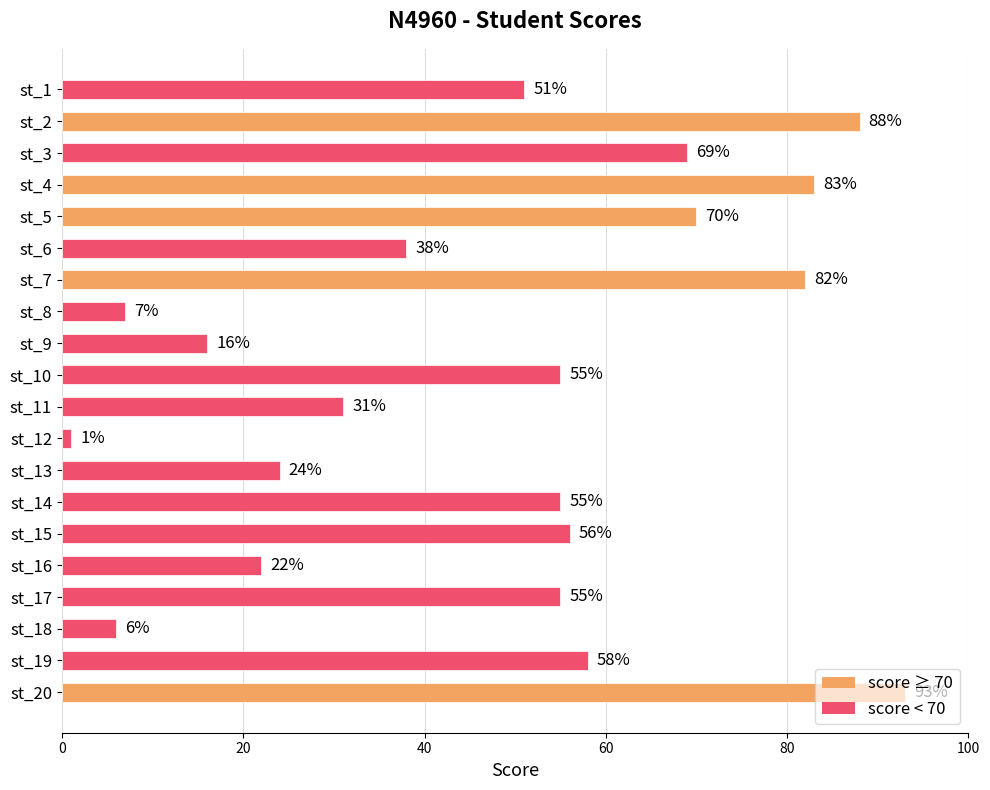

What is the value of the 10th bar from the top?

55